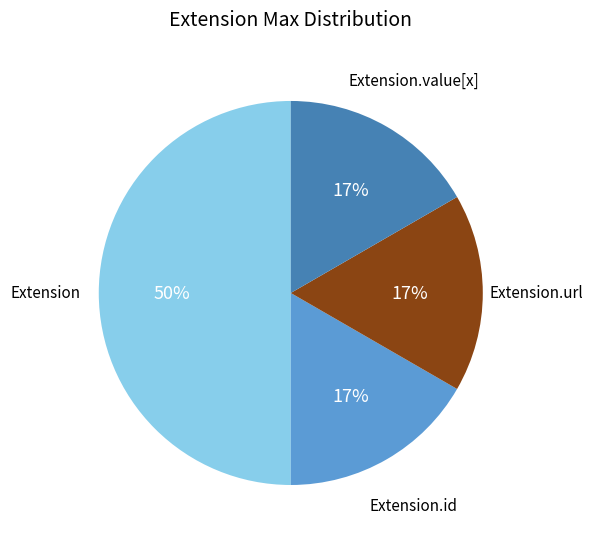

Does Extension.url represent more than half of the total?

No